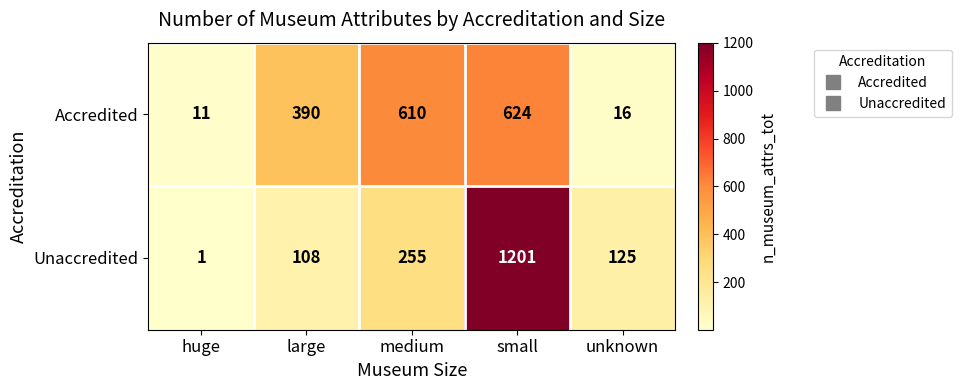

At which category is the sum across all series the highest?

small